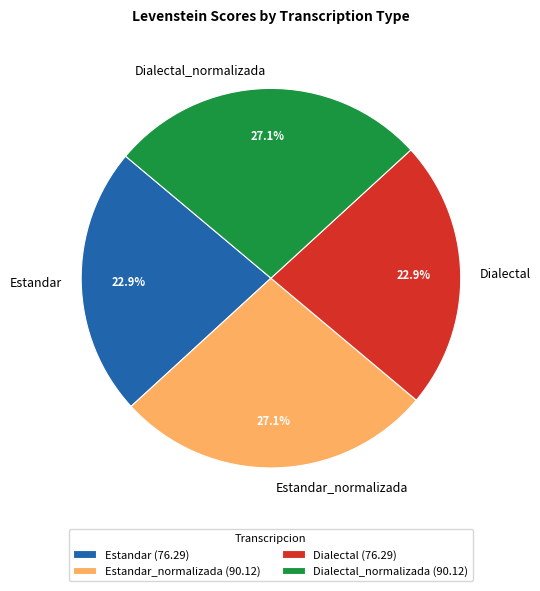

The Estandar slice represents 33% of the pie. True or false?

False